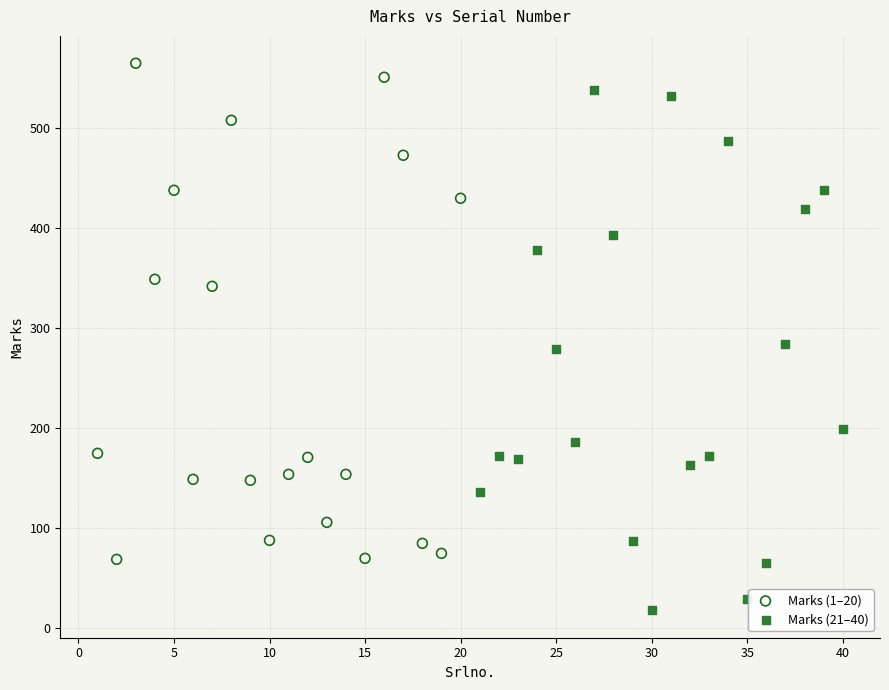

What are all the series names shown in the legend?

Marks (1–20), Marks (21–40)